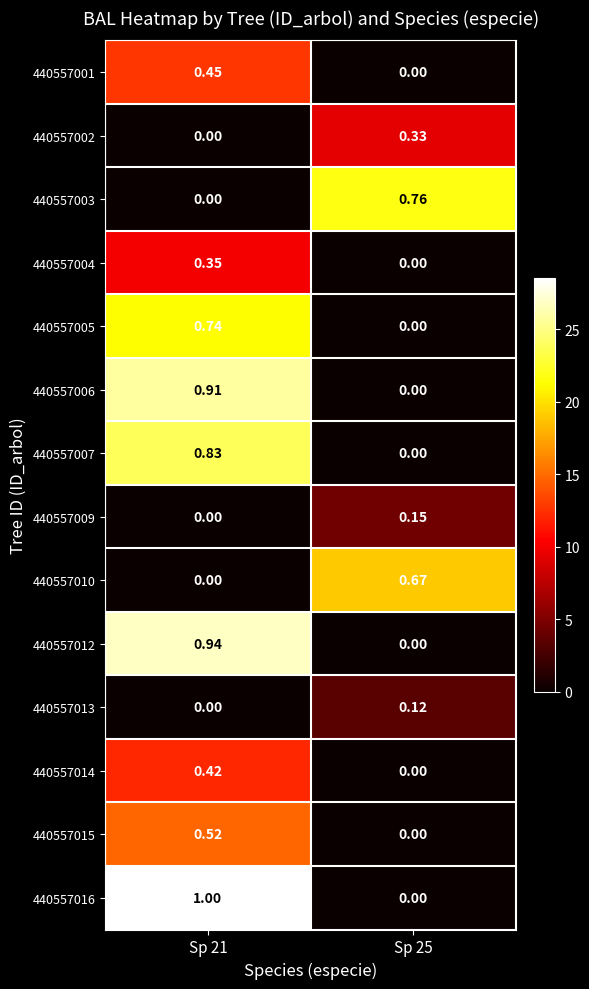

How many data points in 440557009 are above 0?

1